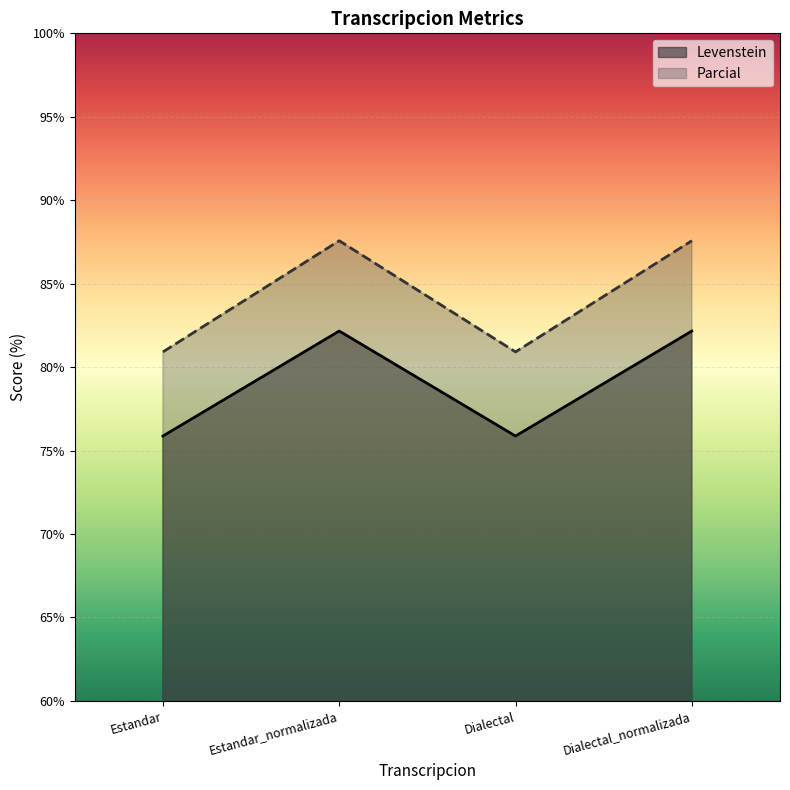

In Parcial, how many points are higher than both neighbors (excluding endpoints)?

1